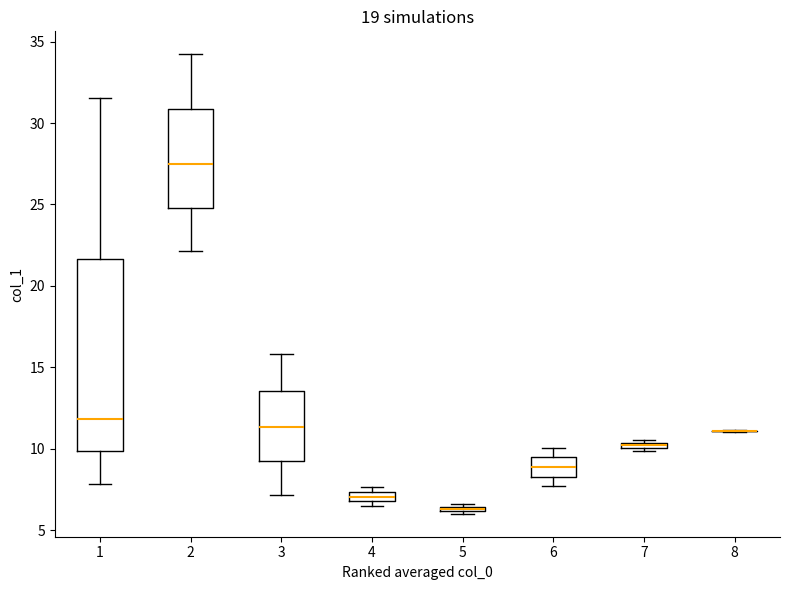

Which box is the tallest, from its lower edge to its upper edge?

1